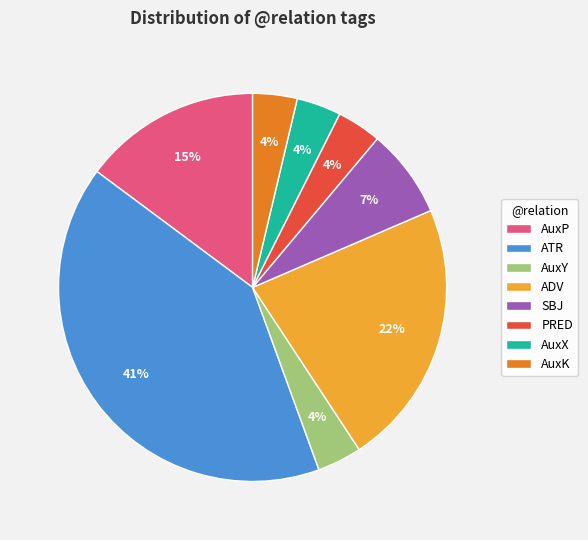

Which slice is the largest?

ATR